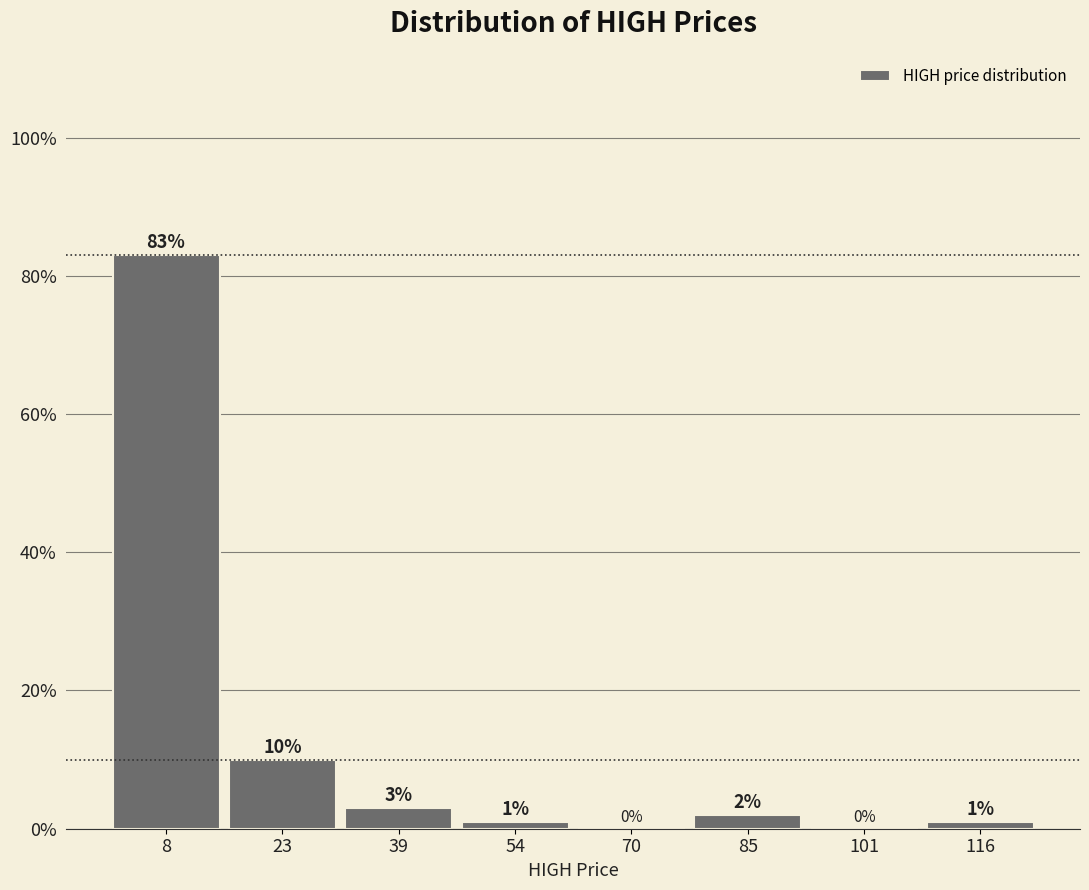

How tall is the bar that spans 16 to 32 on the x-axis? The bar edges are not printed on the chart, so give them approximately, as read against the axis.

10